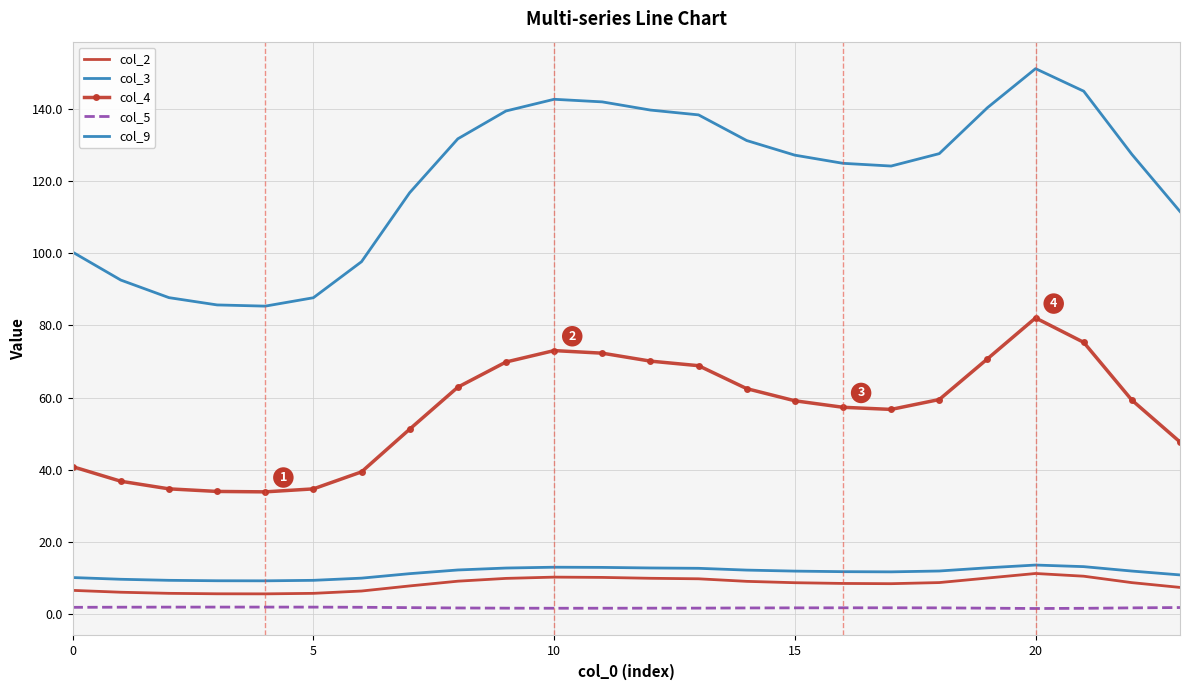

At which label does col_9 first exceed 127?

8